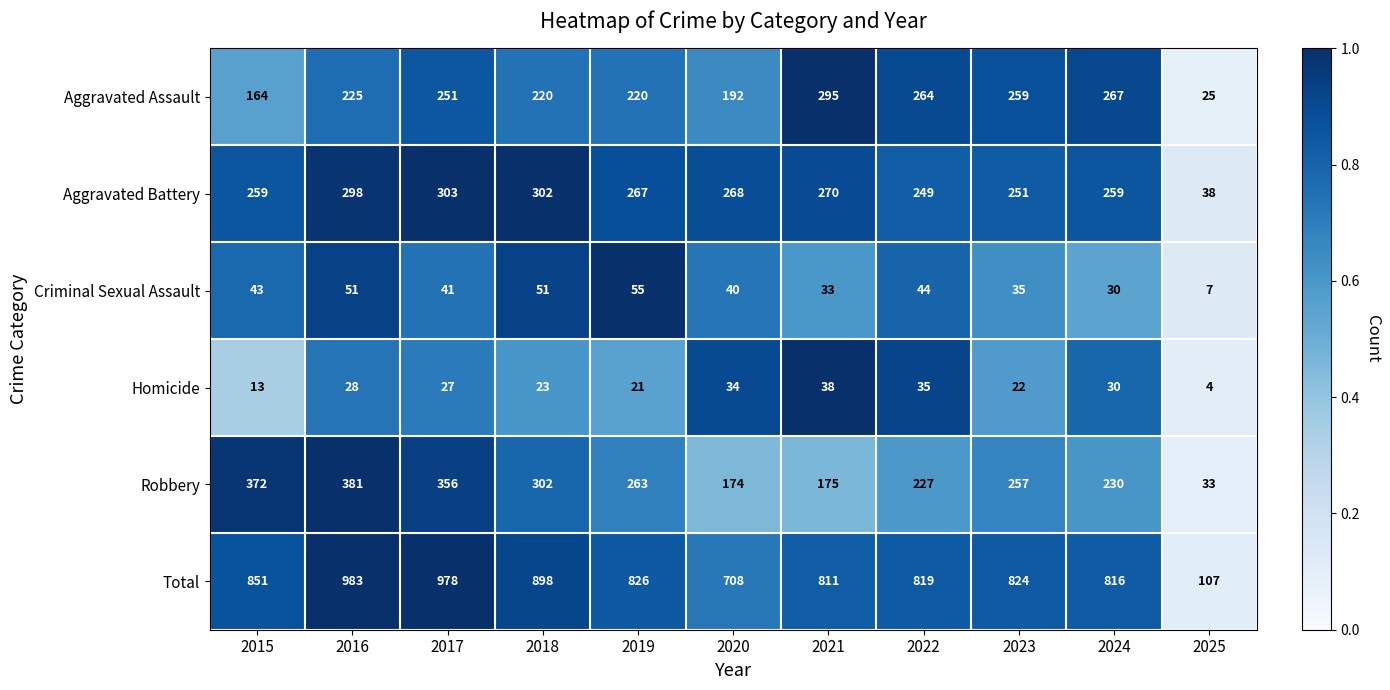

At which label does Criminal Sexual Assault reach its minimum?

2025